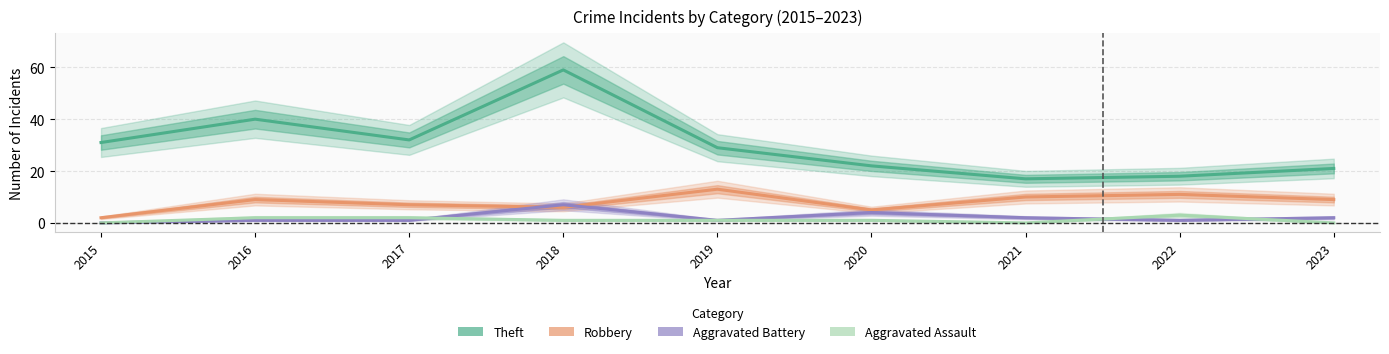

The Robbery series shows 15 at 2021. True or false?

False